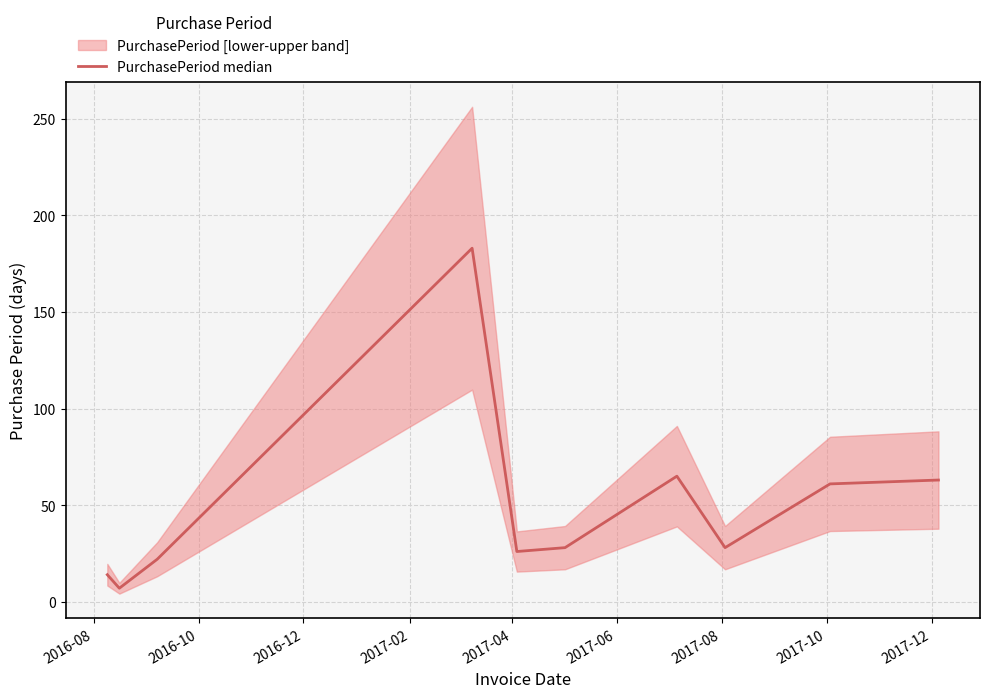

How many values exceed 28?

4